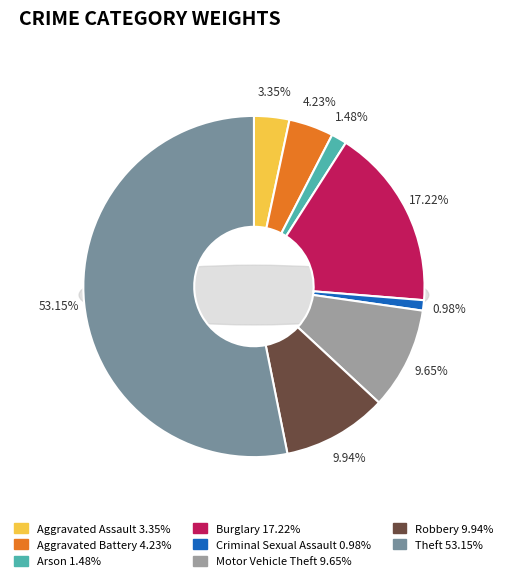

To the nearest percent, what is the difference between the largest and smallest slice percentages?

52%